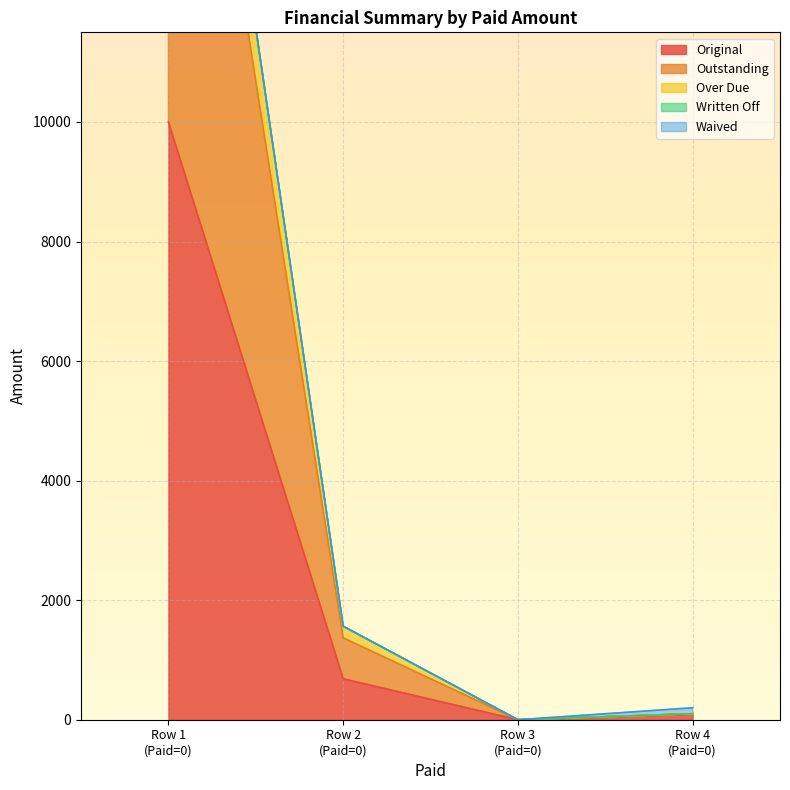

Which series has the largest total across all categories?

Outstanding